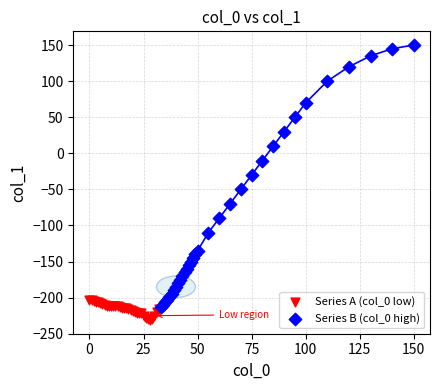

Which series reaches the maximum Y coordinate?

Series B (col_0 high)